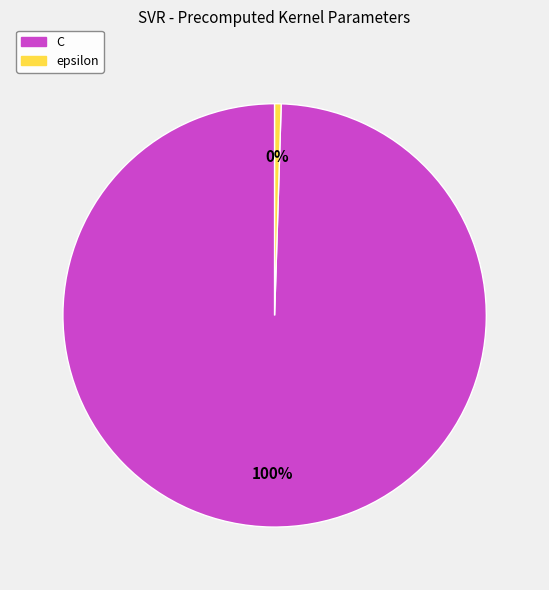

Count the number of slices in the pie.

2